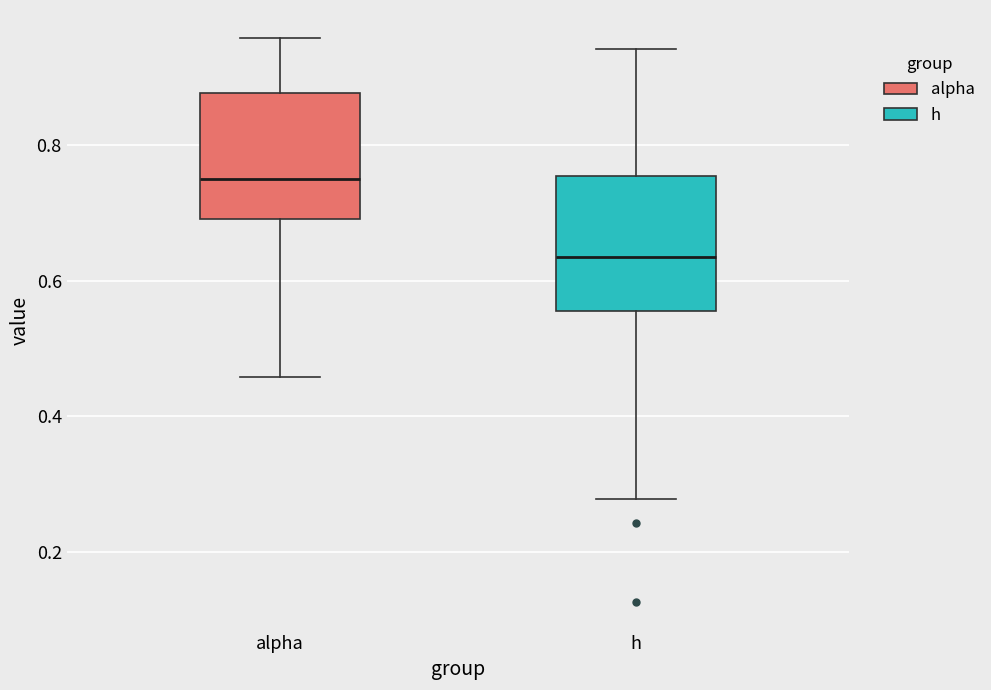

Reading left to right, read every box against the y-axis: the position of its median line, the range the box covers, and the ends of its whiskers. The values are not printed on the chart, so give them approximately, as read against the axis.

alpha: median 0.76, box 0.70 to 0.88, whiskers 0.46 to 0.96
h: median 0.64, box 0.56 to 0.76, whiskers 0.28 to 0.94